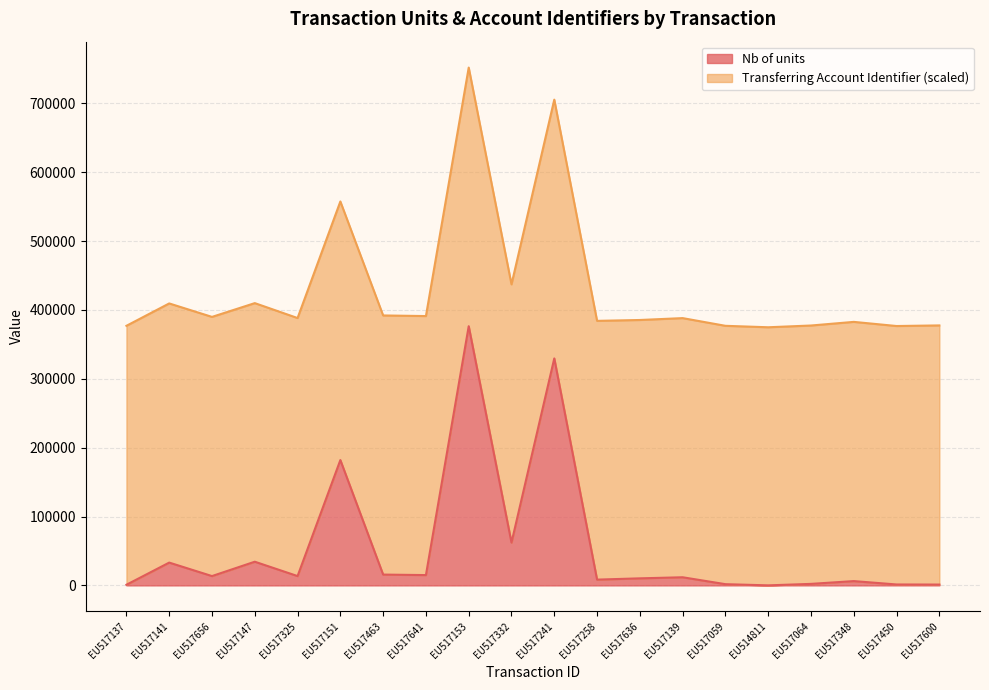

At which category does the data reach its first local valley?

EU517656